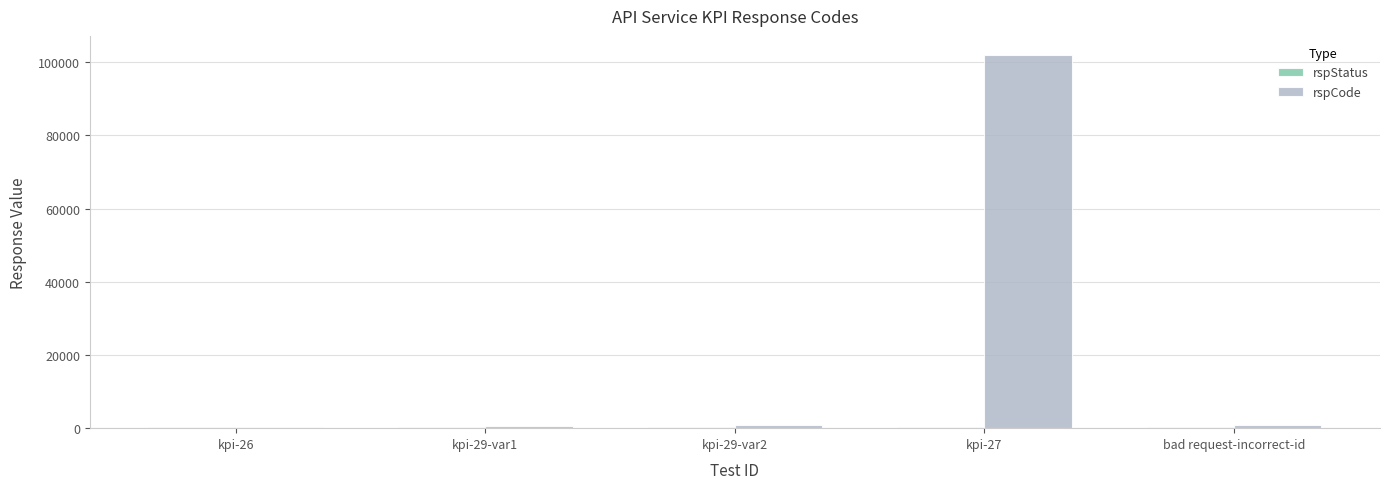

Which category has the highest value across all series?

kpi-27